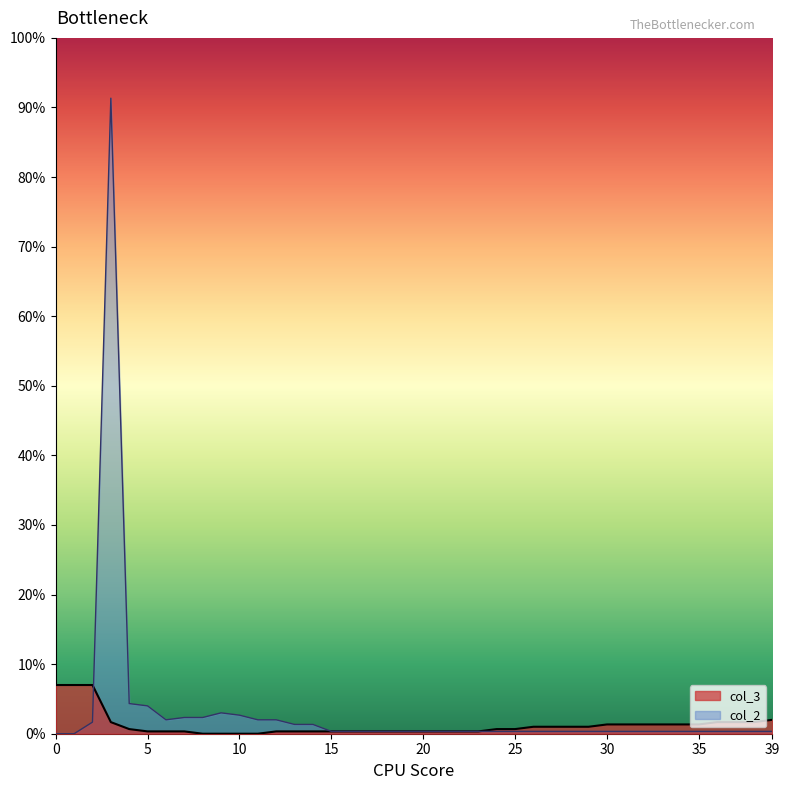

True or false: col_3 has more than 2 interior local peaks.

False